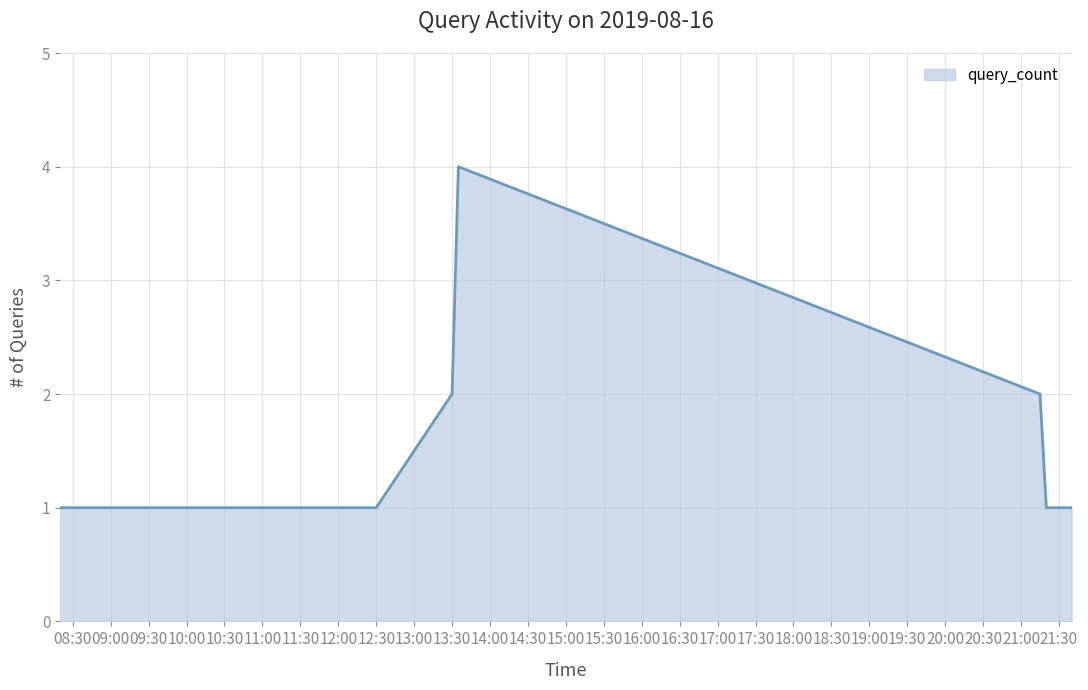

What is the greatest value displayed?

4